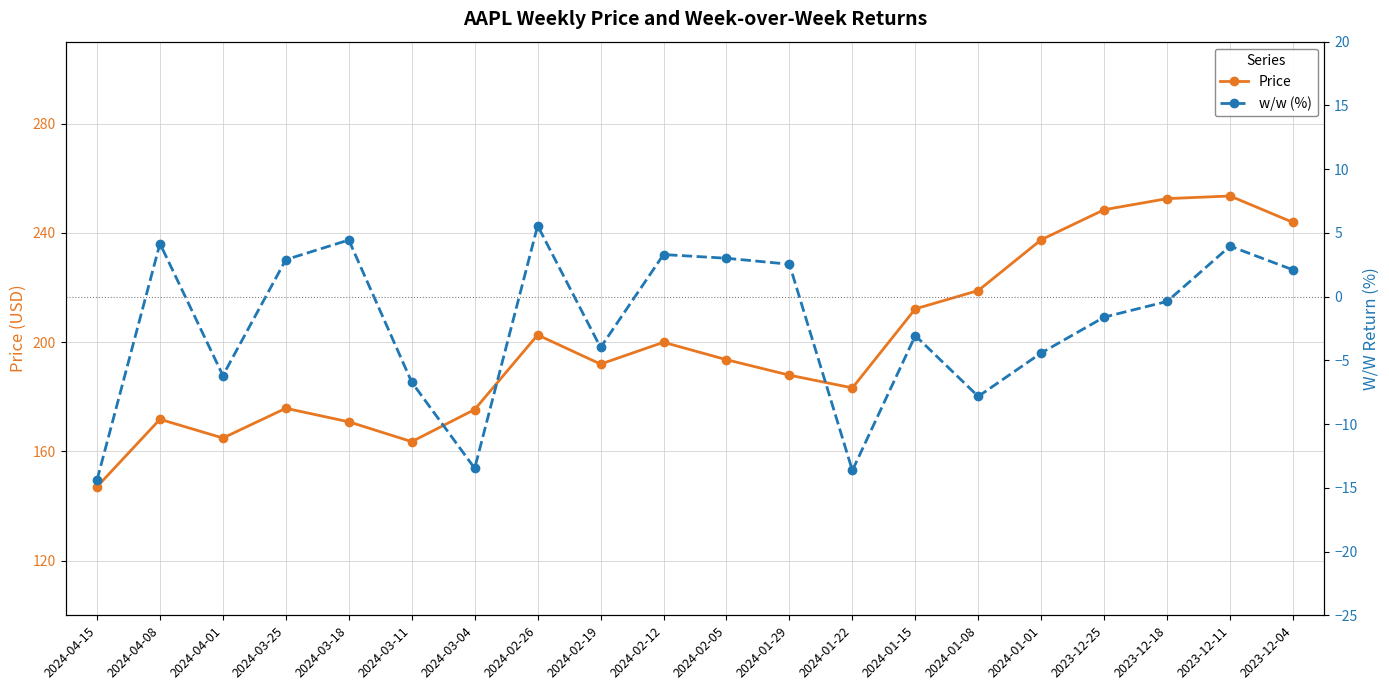

Reading left to right, list all the values displayed in this chart.

Price: 2024-04-15=147.1	2024-04-08=171.8	2024-04-01=164.9	2024-03-25=175.8	2024-03-18=170.8	2024-03-11=163.6	2024-03-04=175.3	2024-02-26=202.6	2024-02-19=192.0	2024-02-12=199.9	2024-02-05=193.6	2024-01-29=187.9	2024-01-22=183.2	2024-01-15=212.2	2024-01-08=218.9	2024-01-01=237.5	2023-12-25=248.5	2023-12-18=252.5	2023-12-11=253.5	2023-12-04=243.8
w/w (%): 2024-04-15=-14.4	2024-04-08=4.2	2024-04-01=-6.2	2024-03-25=2.9	2024-03-18=4.4	2024-03-11=-6.7	2024-03-04=-13.5	2024-02-26=5.6	2024-02-19=-4.0	2024-02-12=3.3	2024-02-05=3.0	2024-01-29=2.5	2024-01-22=-13.6	2024-01-15=-3.1	2024-01-08=-7.8	2024-01-01=-4.4	2023-12-25=-1.6	2023-12-18=-0.4	2023-12-11=4.0	2023-12-04=2.1